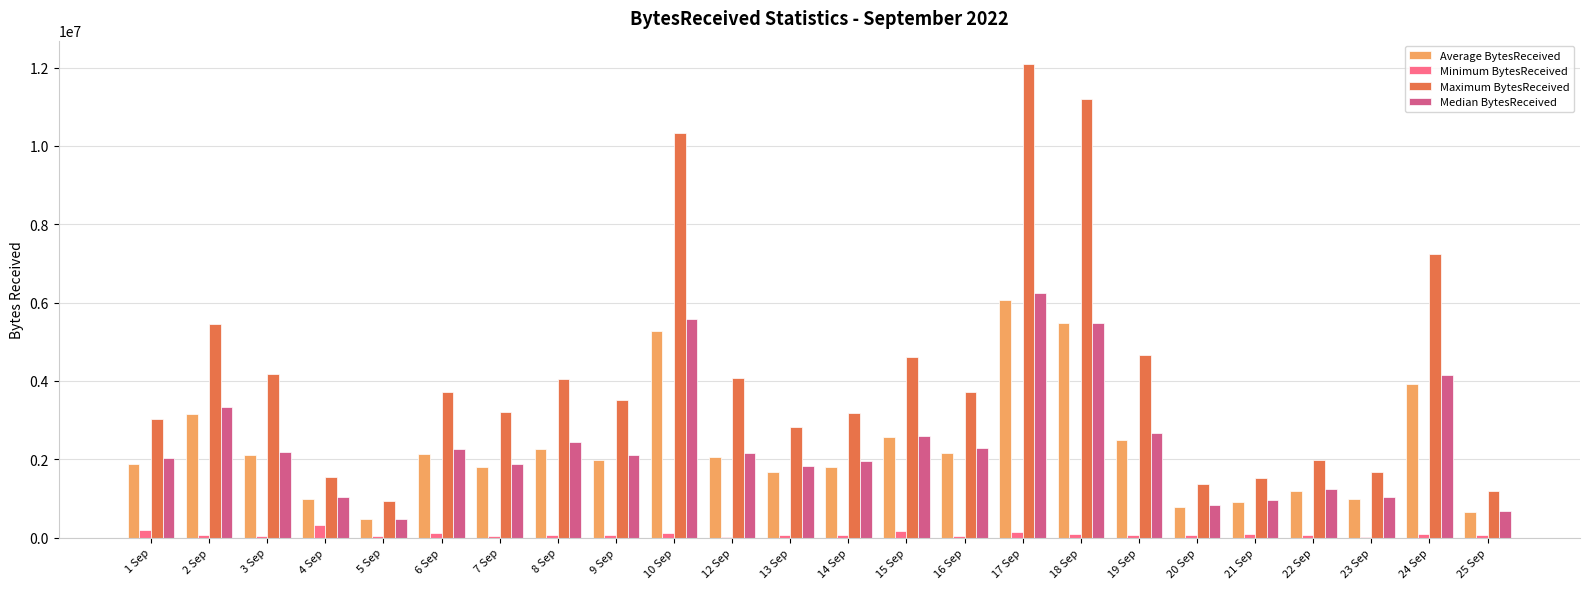

Which series has the largest total across all categories?

Maximum BytesReceived